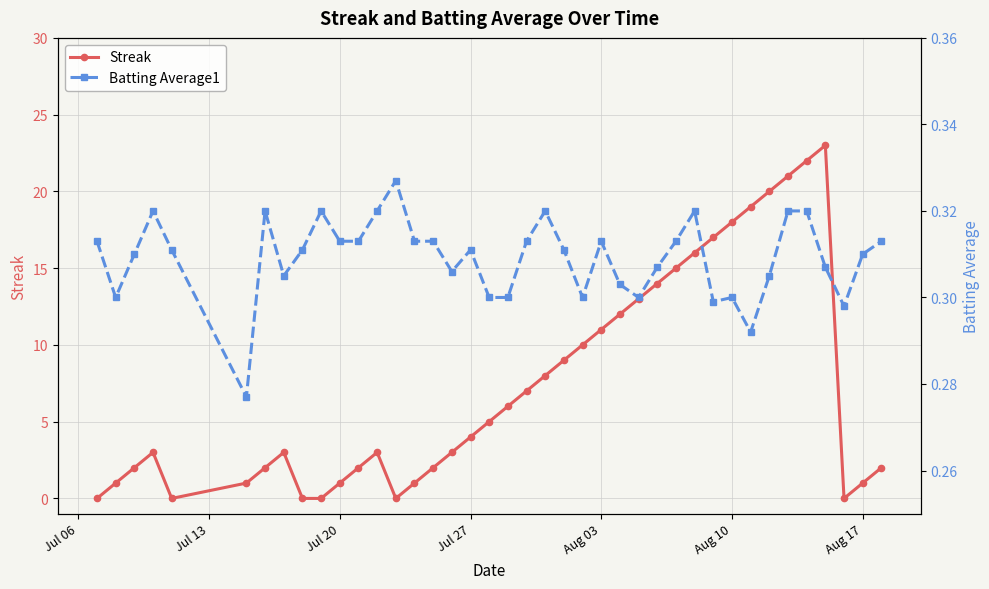

True or false: Streak has more than 0 points higher than both neighbors.

True